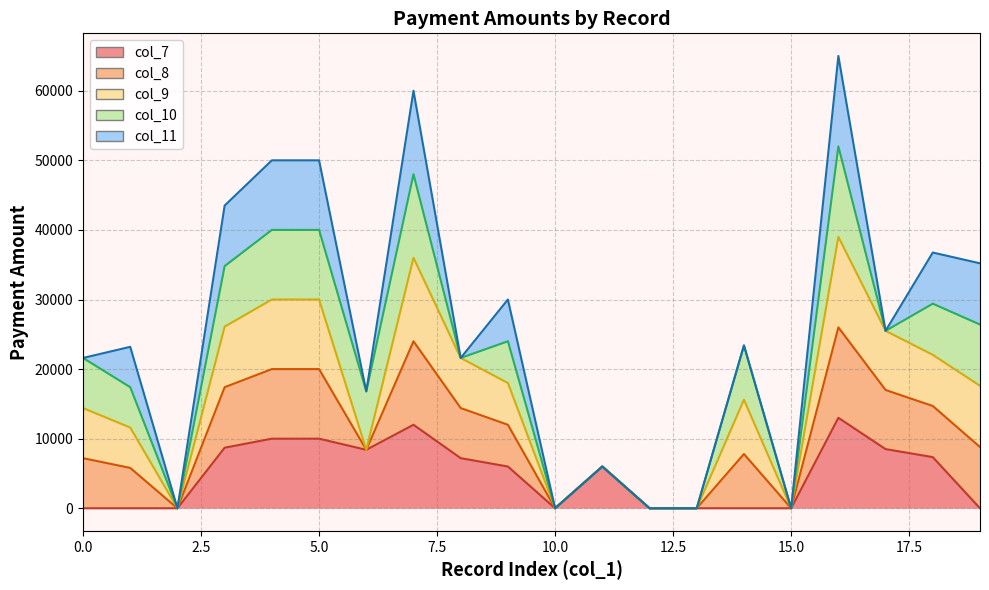

Does the chart have visible grid lines?

Yes